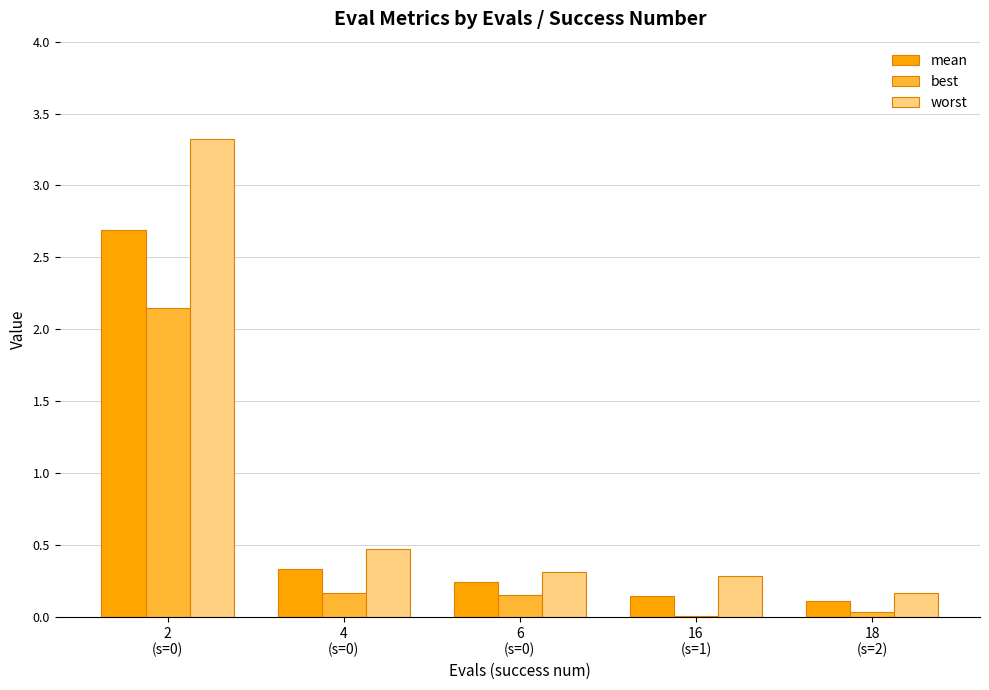

Which series has the largest total across all categories?

worst